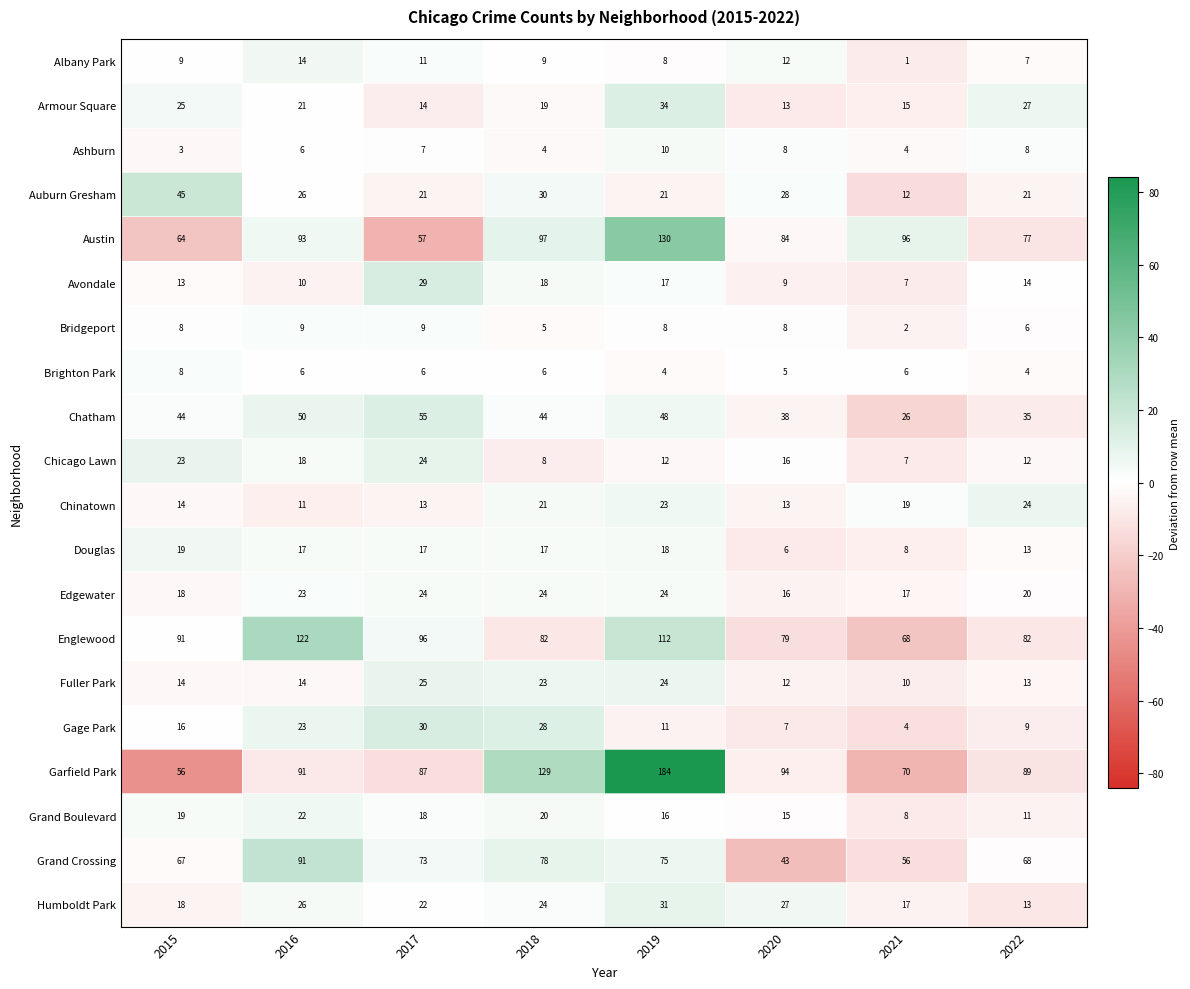

What is the spread (max minus min) of values at 2017?

90